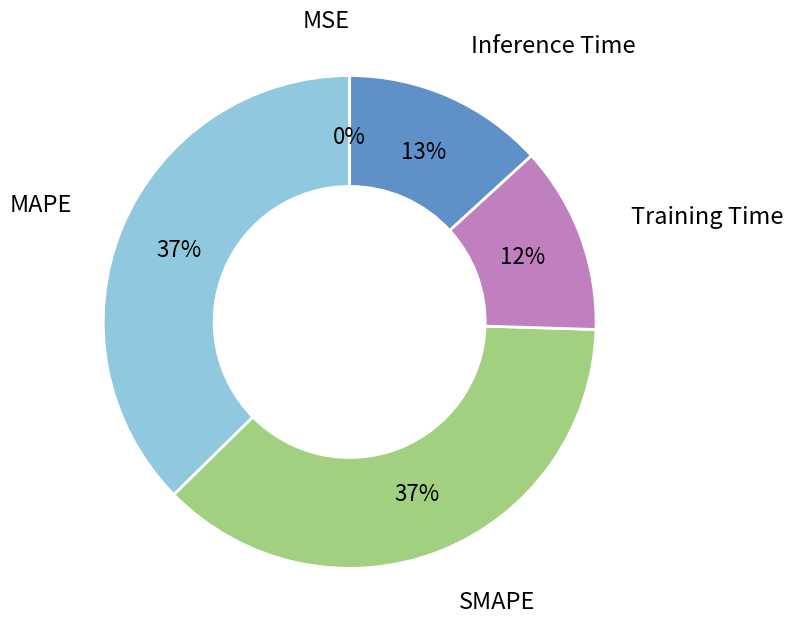

Is there any slice that represents more than half of the pie?

No